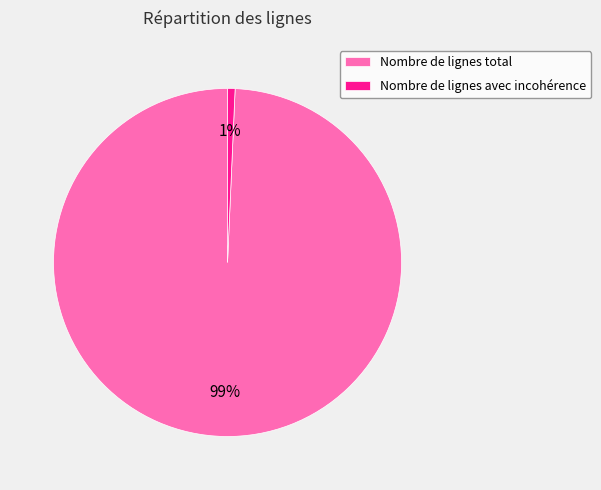

Is there a majority slice in this chart?

Yes